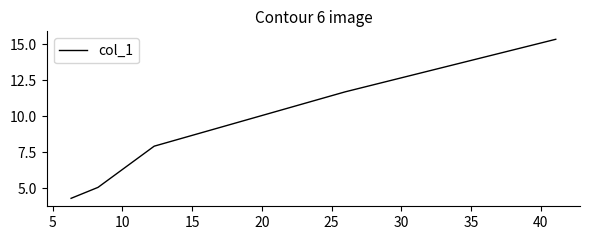

True or false: there are more than 2 points higher than both neighbors.

False